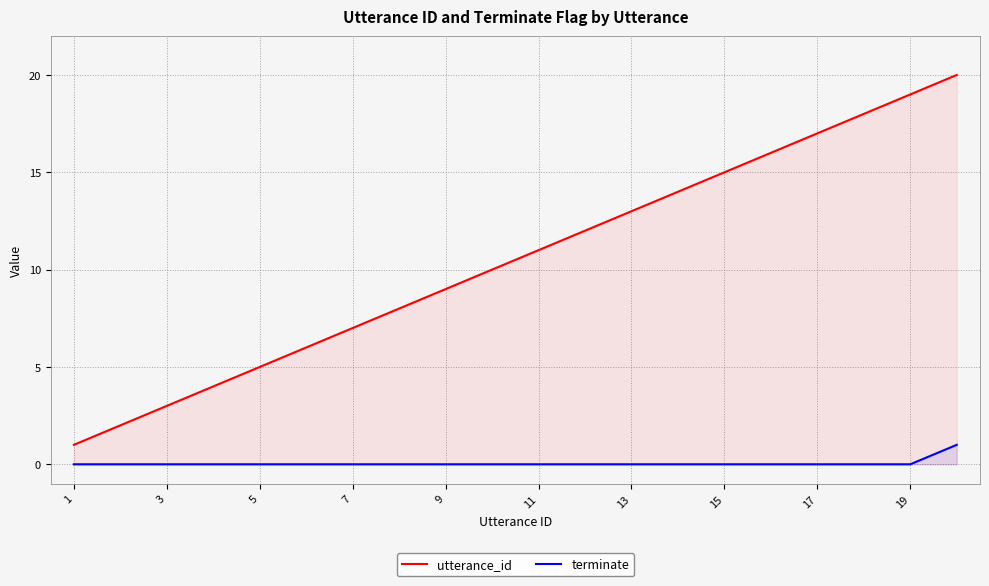

Rank the series at 3 from highest to lowest value.

utterance_id, terminate